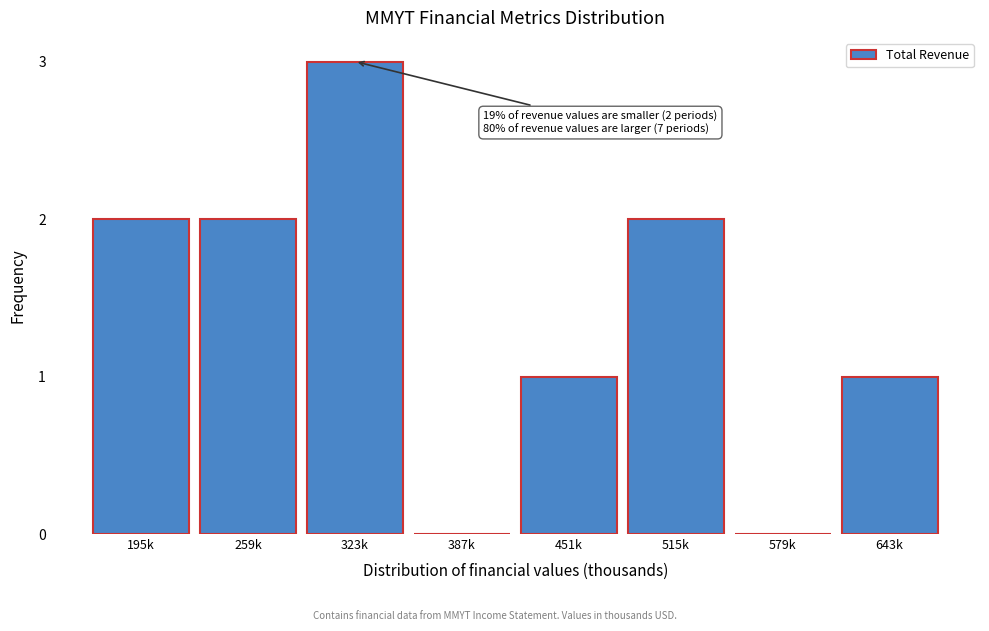

Reading left to right, list all the values displayed in this chart.

195k=2	259k=2	323k=3	387k=0	451k=1	515k=2	579k=0	643k=1